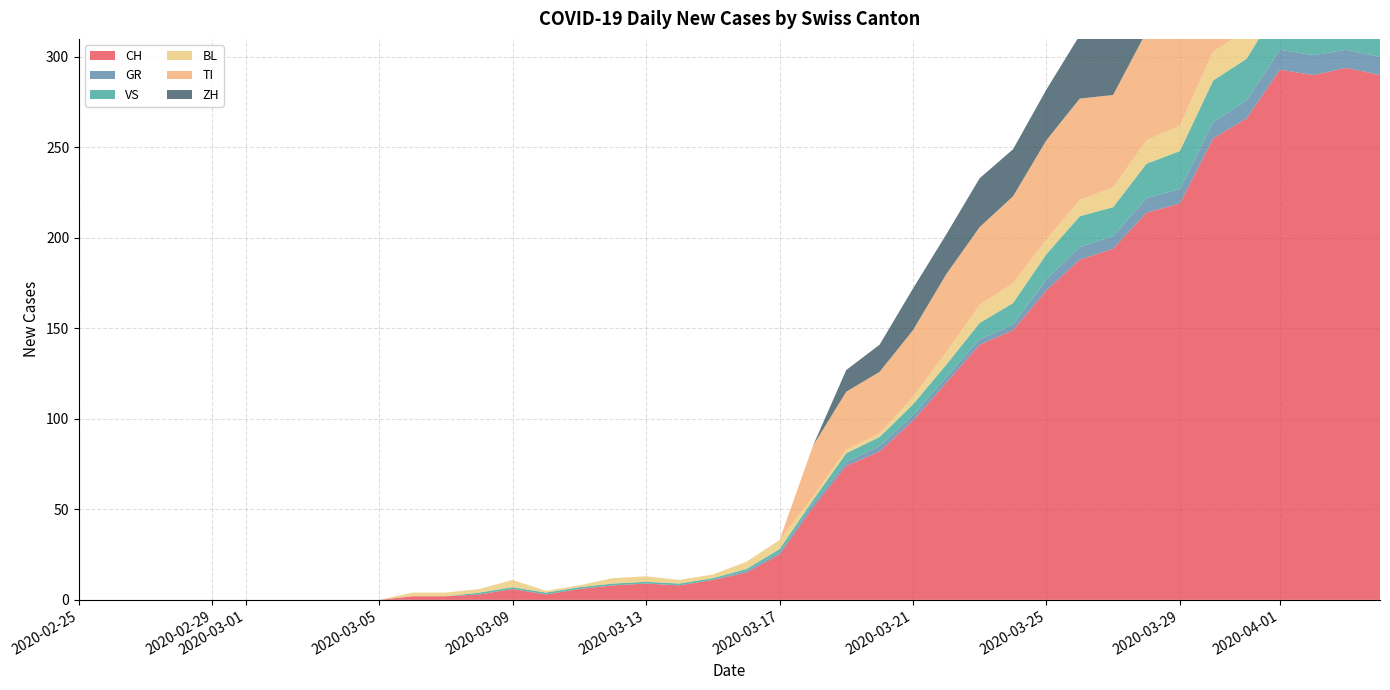

The ZH series shows 0 at 2020-02-25. True or false?

True